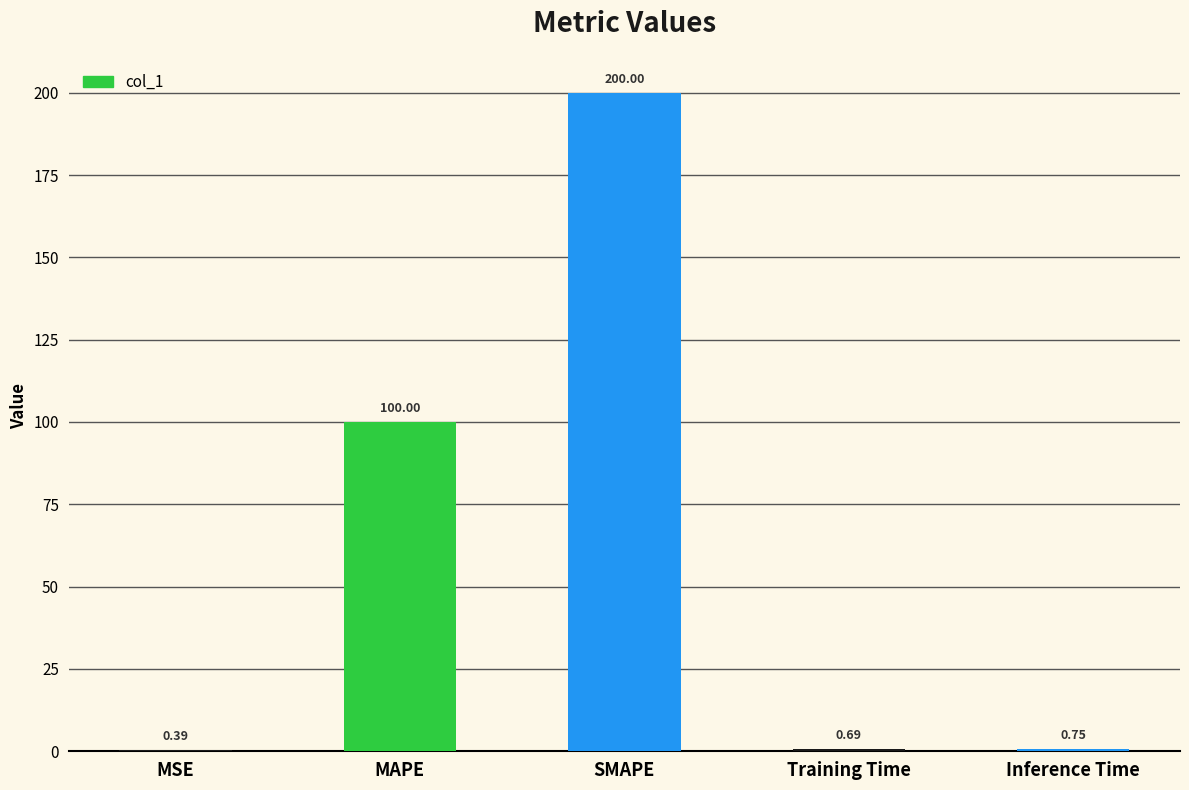

The value at SMAPE is 355.0. True or false?

False